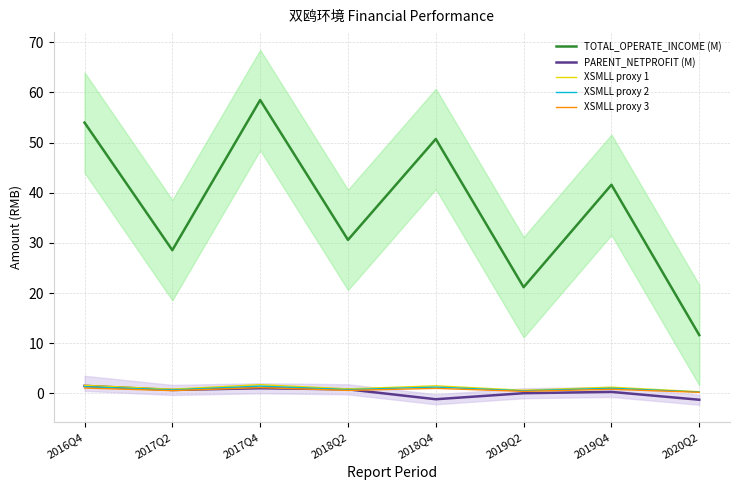

What are all the series names shown in the legend?

TOTAL_OPERATE_INCOME (M), PARENT_NETPROFIT (M), XSMLL proxy 1, XSMLL proxy 2, XSMLL proxy 3